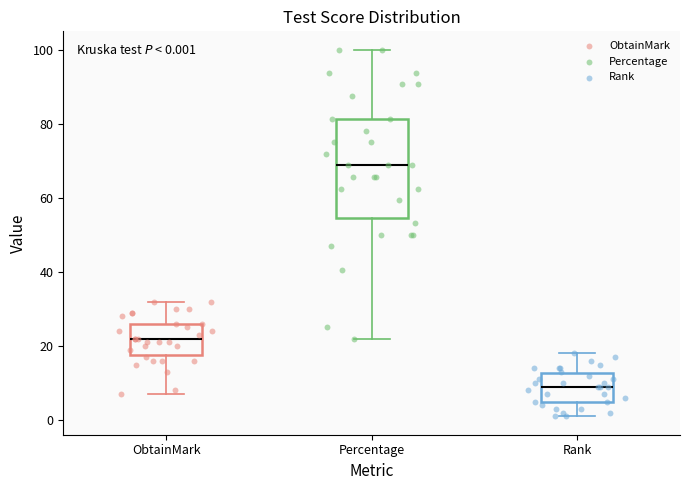

Which box is the tallest, from its lower edge to its upper edge?

Percentage